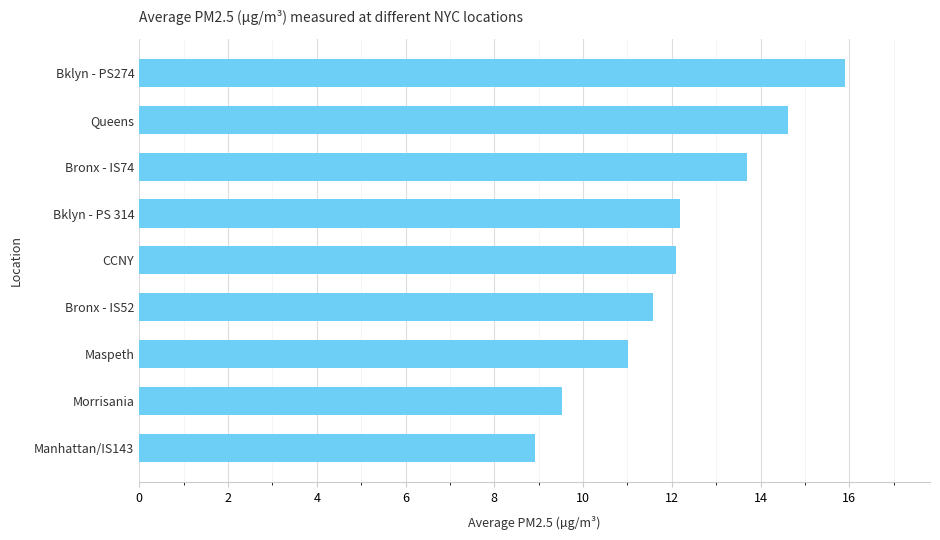

Count the number of categories in the chart.

9